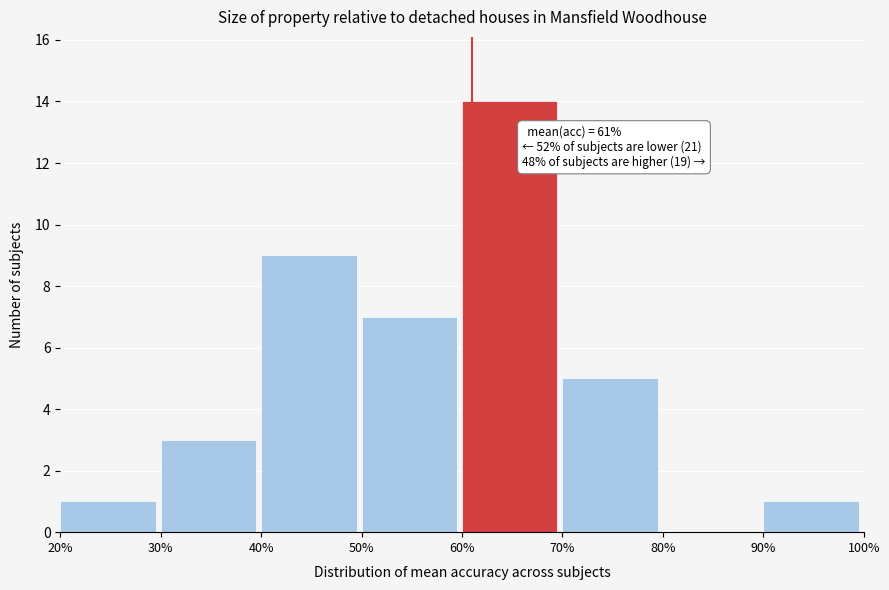

Which range on the x-axis has the tallest bar?

60% to 70%